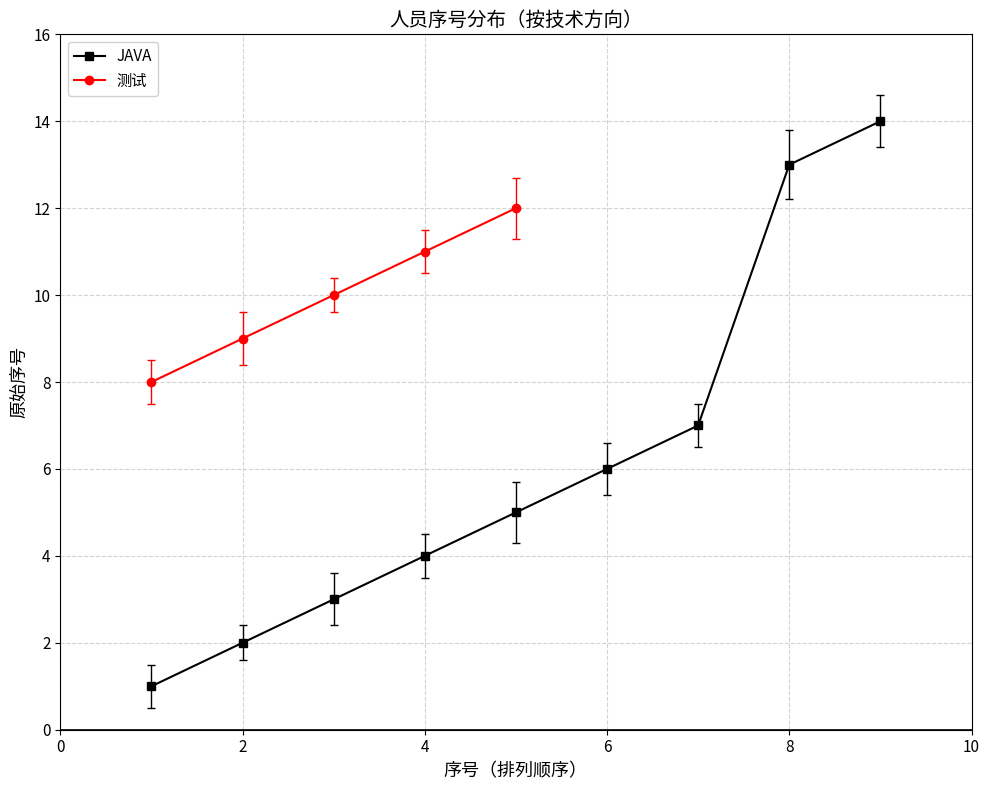

What is the average value?

6